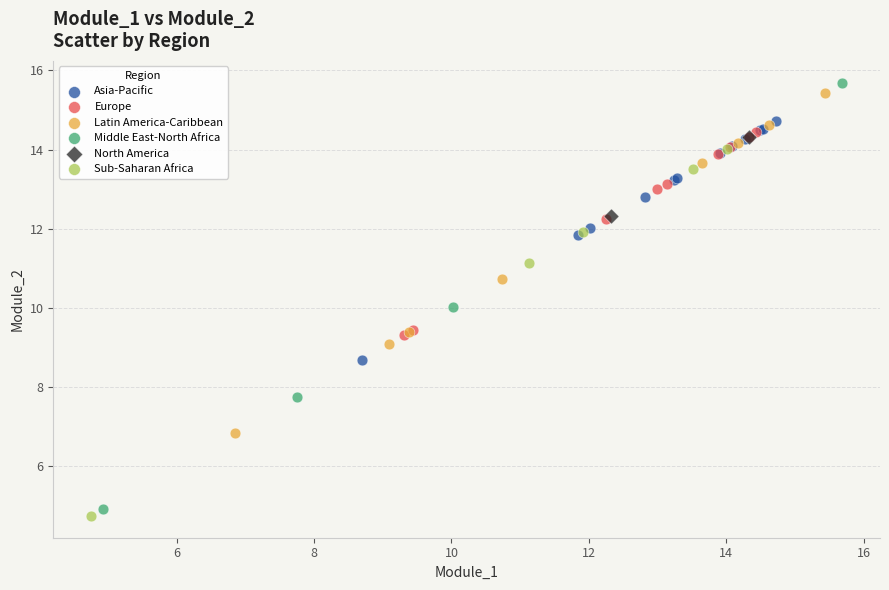

Which series contains the highest Y value?

Middle East-North Africa